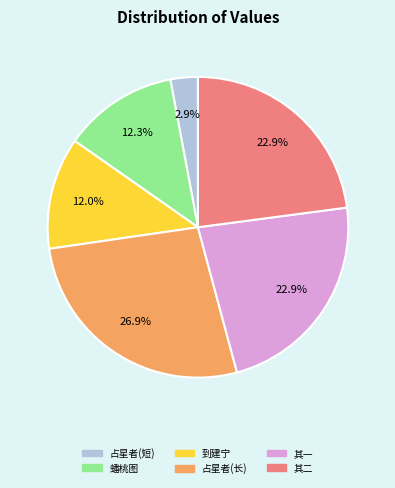

Is there any slice that represents more than half of the pie?

No